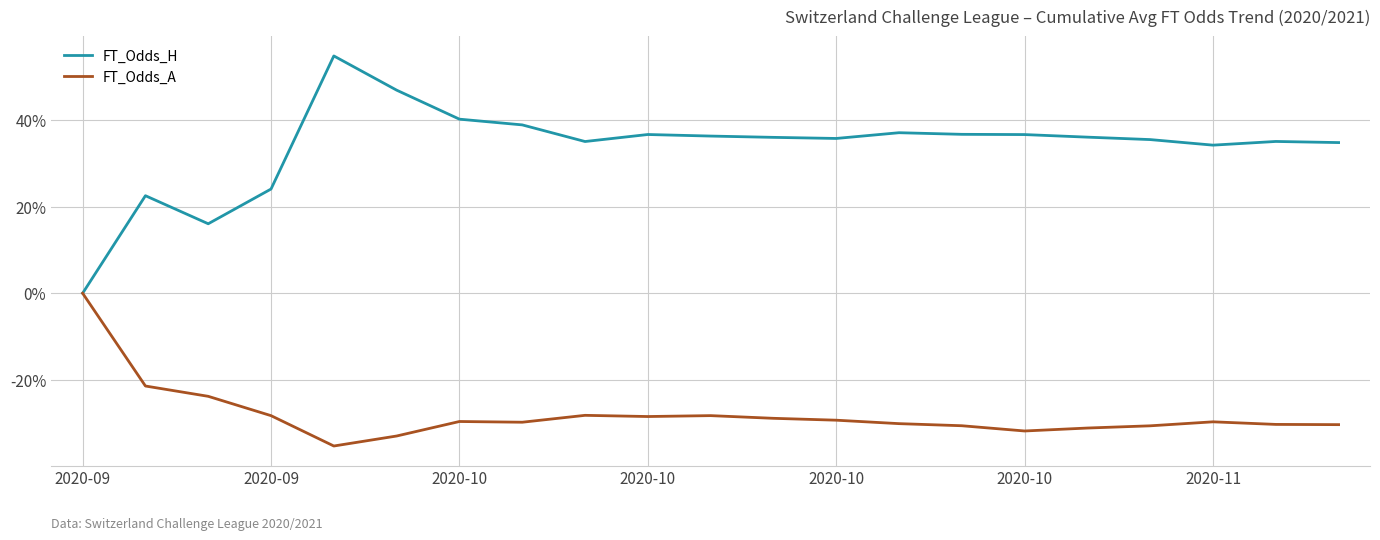

How many lines are shown in the chart?

2